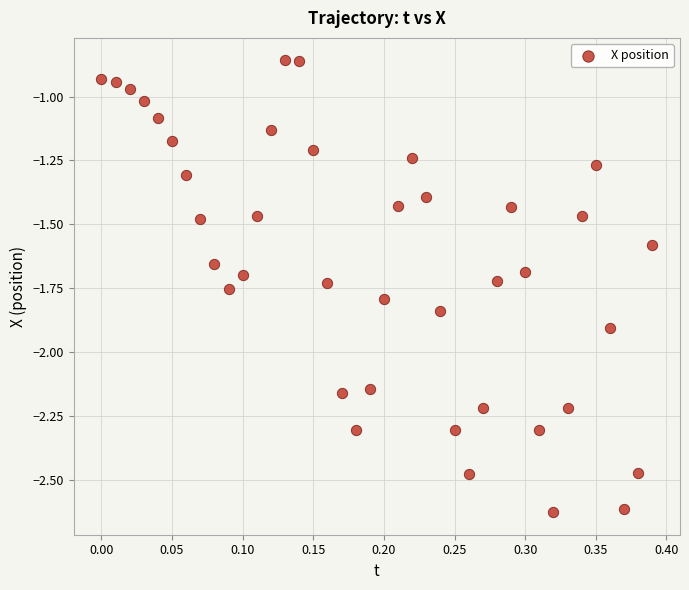

What is the range of Y values (max minus min)?

1.8